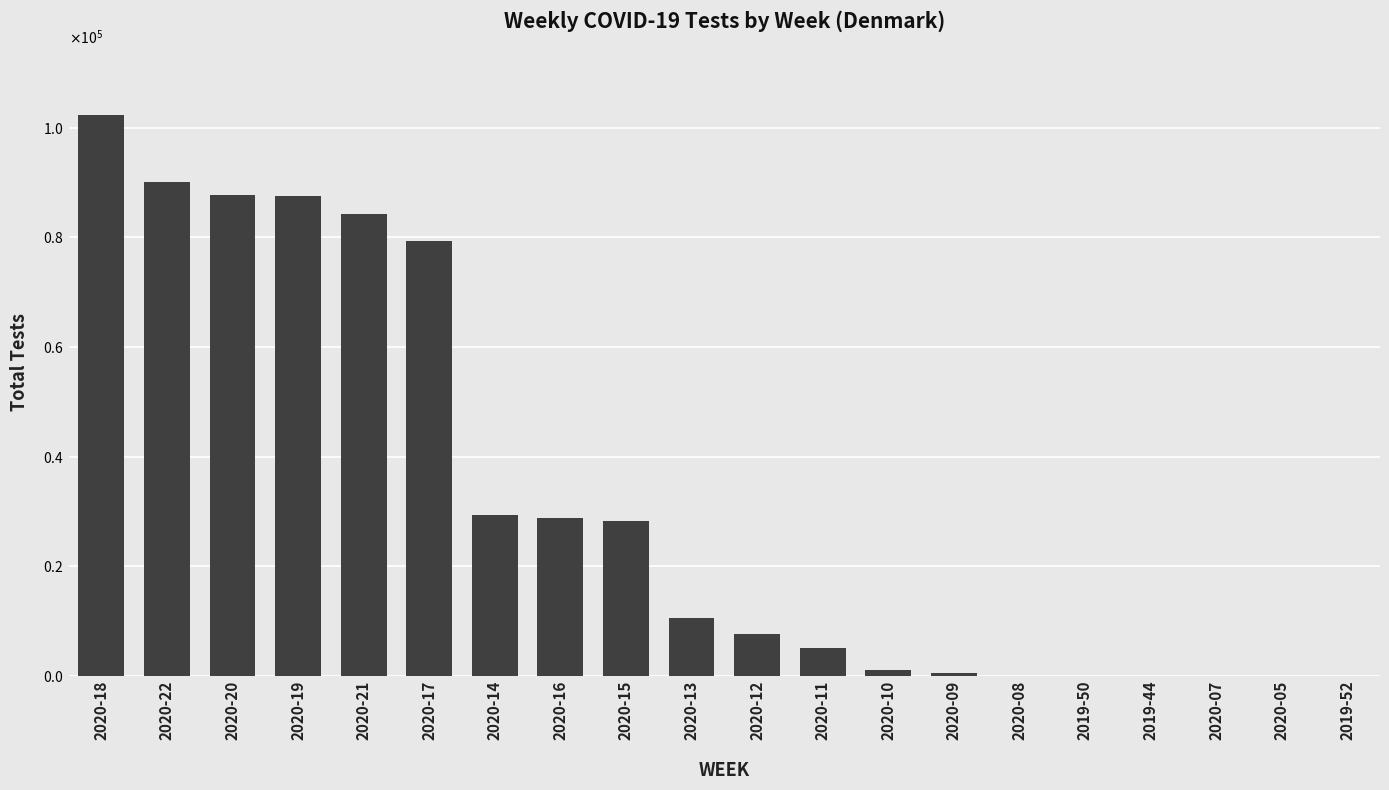

What is the difference between the values at 2020-22 and 2019-44?

90118